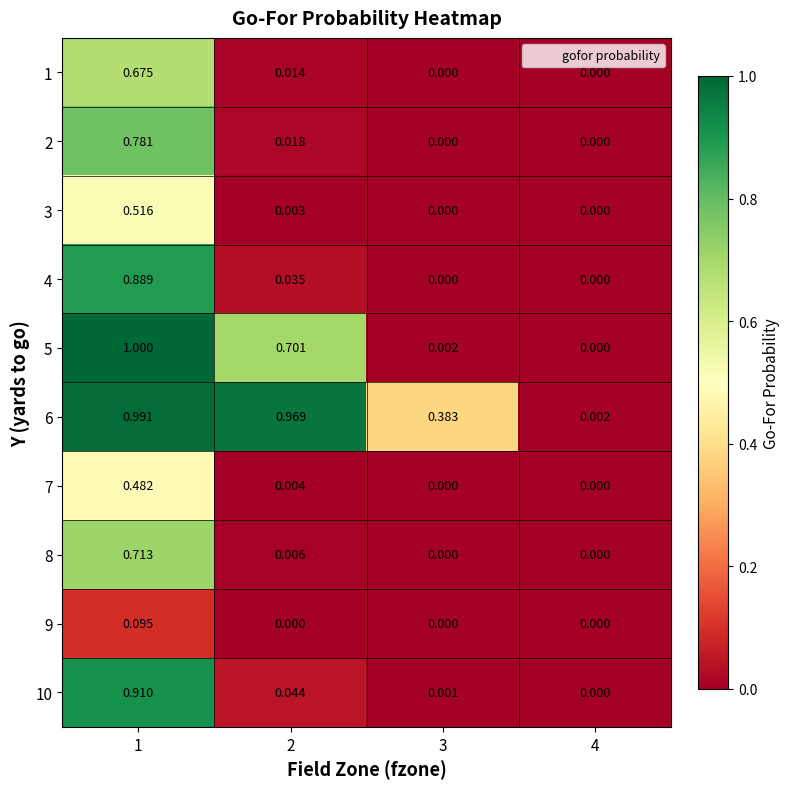

Is the value of 10 at 2 greater than the value of 8 at 1?

No